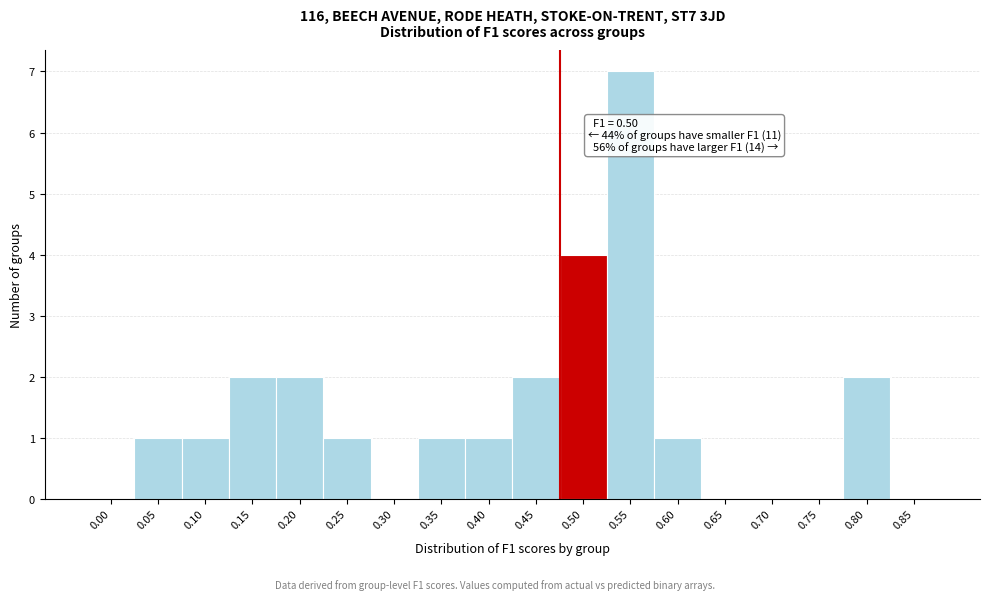

Reading left to right, extract all data points from this chart.

0.00=0	0.05=1	0.10=1	0.15=2	0.20=2	0.25=1	0.30=0	0.35=1	0.40=1	0.45=2	0.50=4	0.55=7	0.60=1	0.65=0	0.70=0	0.75=0	0.80=2	0.85=0